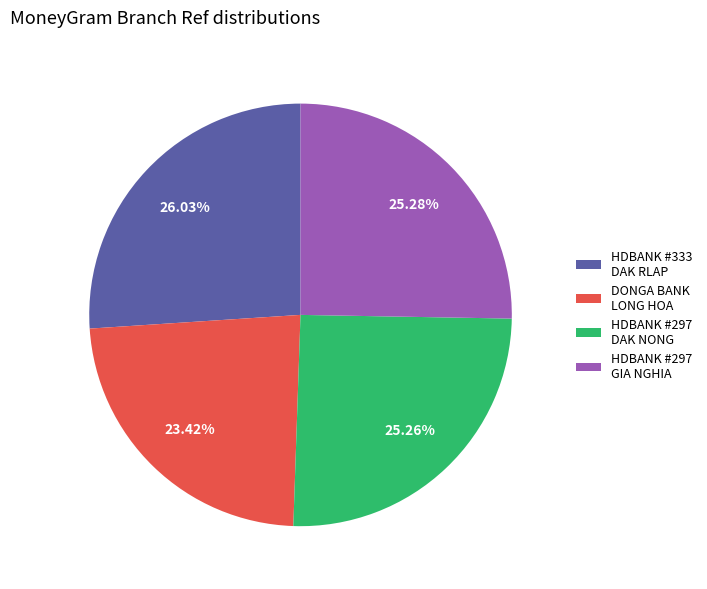

Is there any slice that represents more than half of the pie?

No